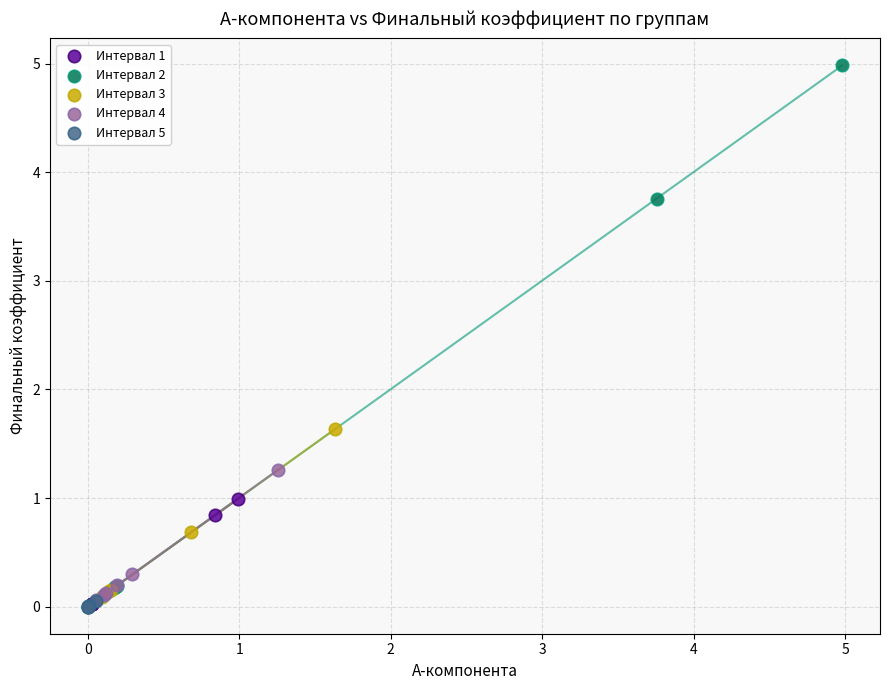

Which series has the largest Y range (max minus min)?

Интервал 2